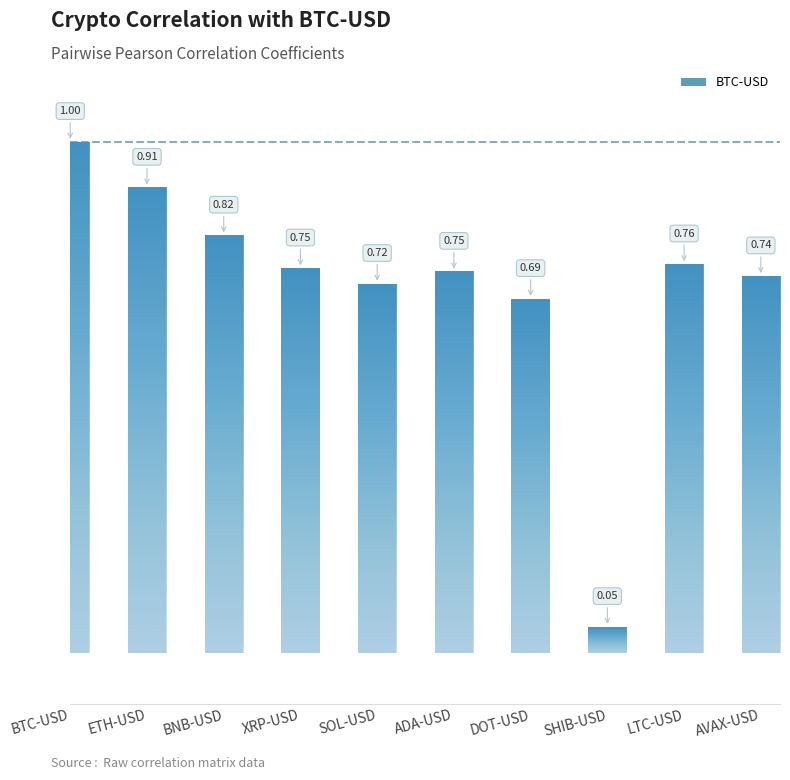

The value at XRP-USD is 1.2. True or false?

False